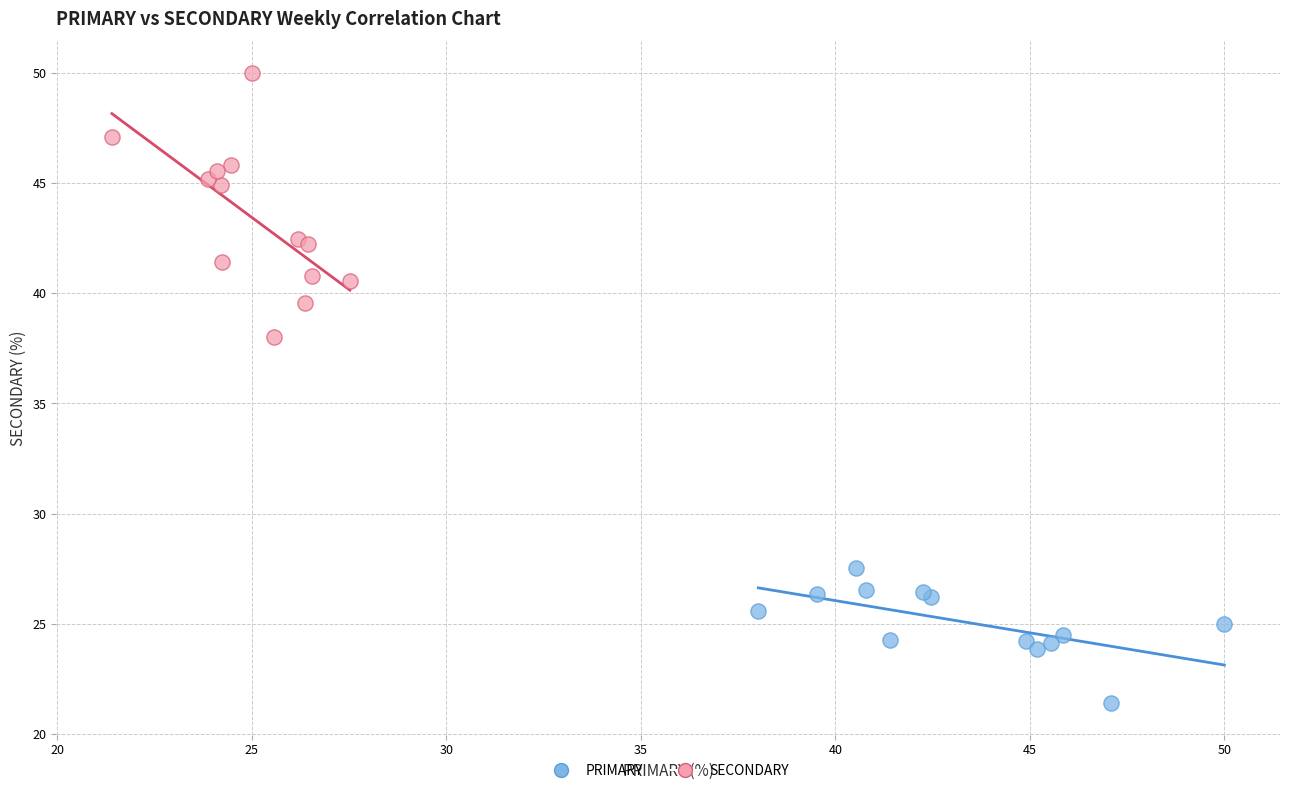

Which series contains the highest Y value?

SECONDARY